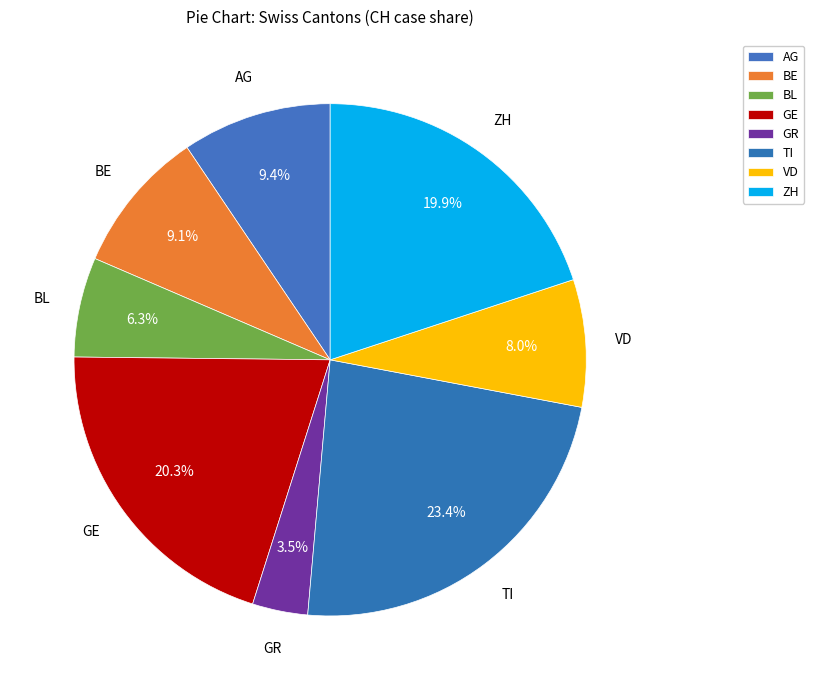

How many slices are in this pie chart?

8